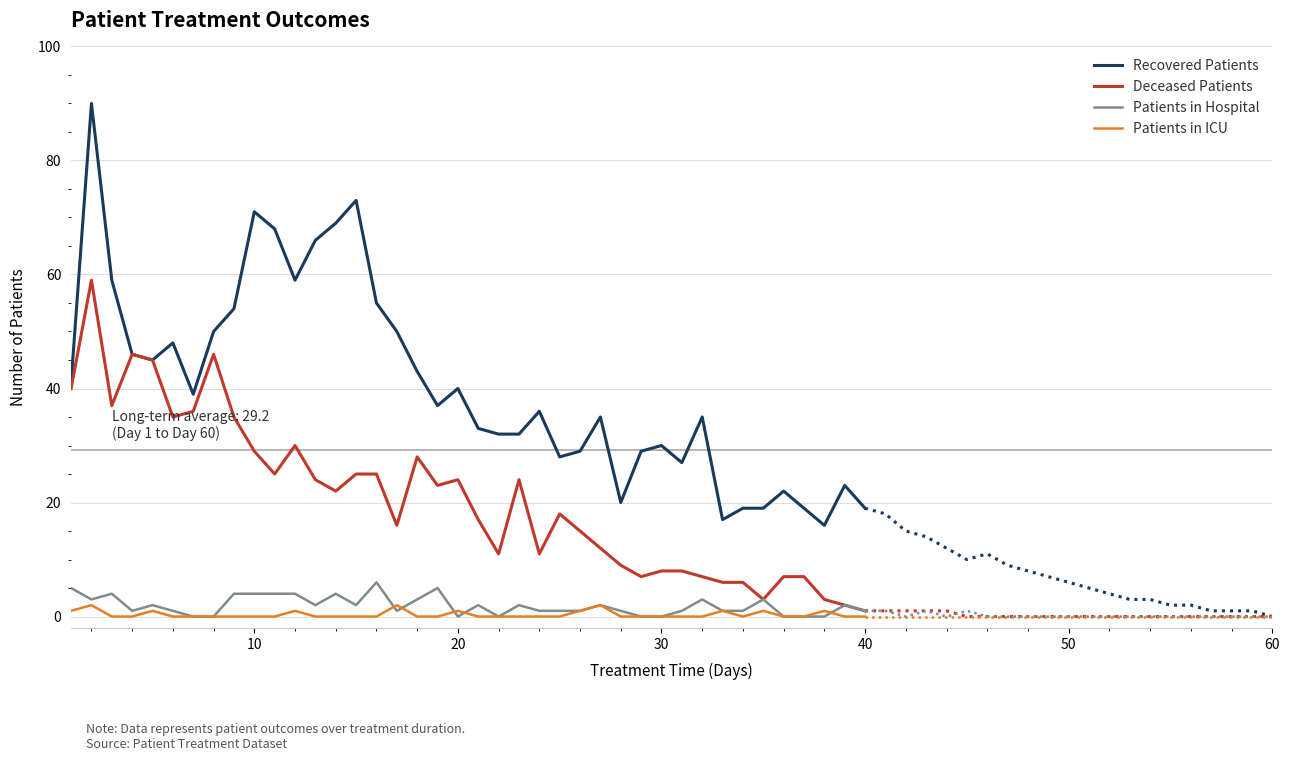

True or false: Patients in ICU and Recovered Patients intersect in this chart.

False